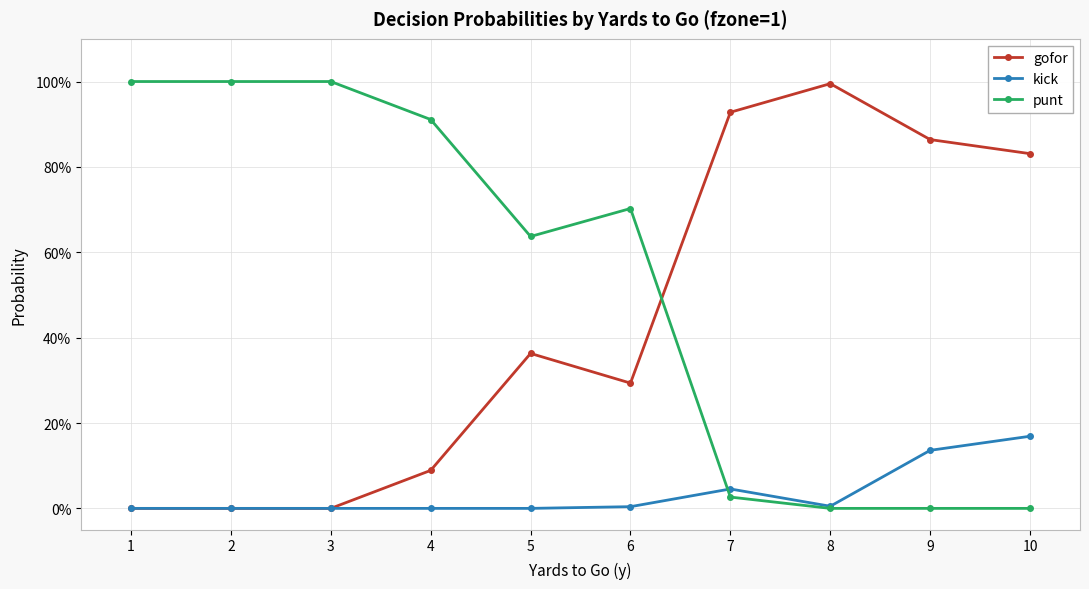

What are all the series names shown in the legend?

gofor, kick, punt